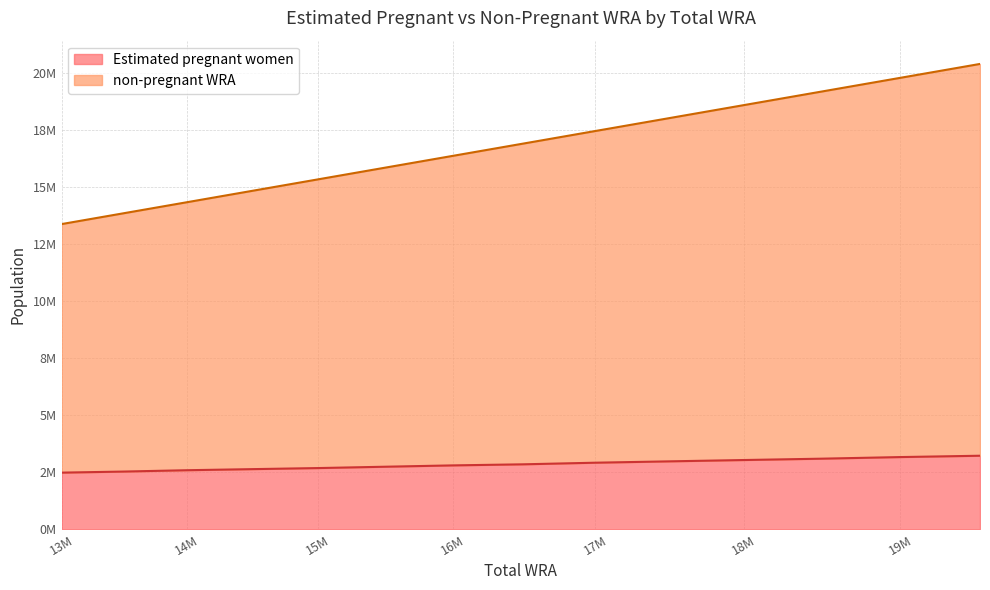

Reading left to right, extract all data points from this chart.

Estimated pregnant women: 2480858.6	2527889.1	2586677.2	2633707.7	2680738.2	2739526.3	2798314.4	2845344.9	2915890.7	2974678.8	3033466.9	3092255.0	3162800.8	3221588.9
non-pregnant WRA: 13370081.0	13842766.0	14328740.0	14821716.0	15326652.0	15838161.0	16358958.0	16894224.0	17446245.0	18006944.0	18583669.0	19174580.0	19776256.0	20386728.0